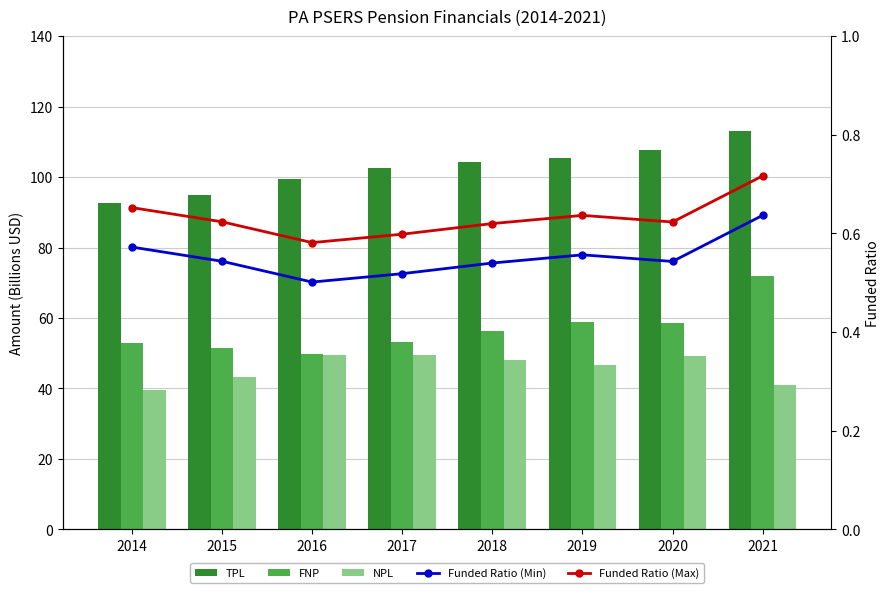

Which series changed the most between 2015 and 2016?

NPL